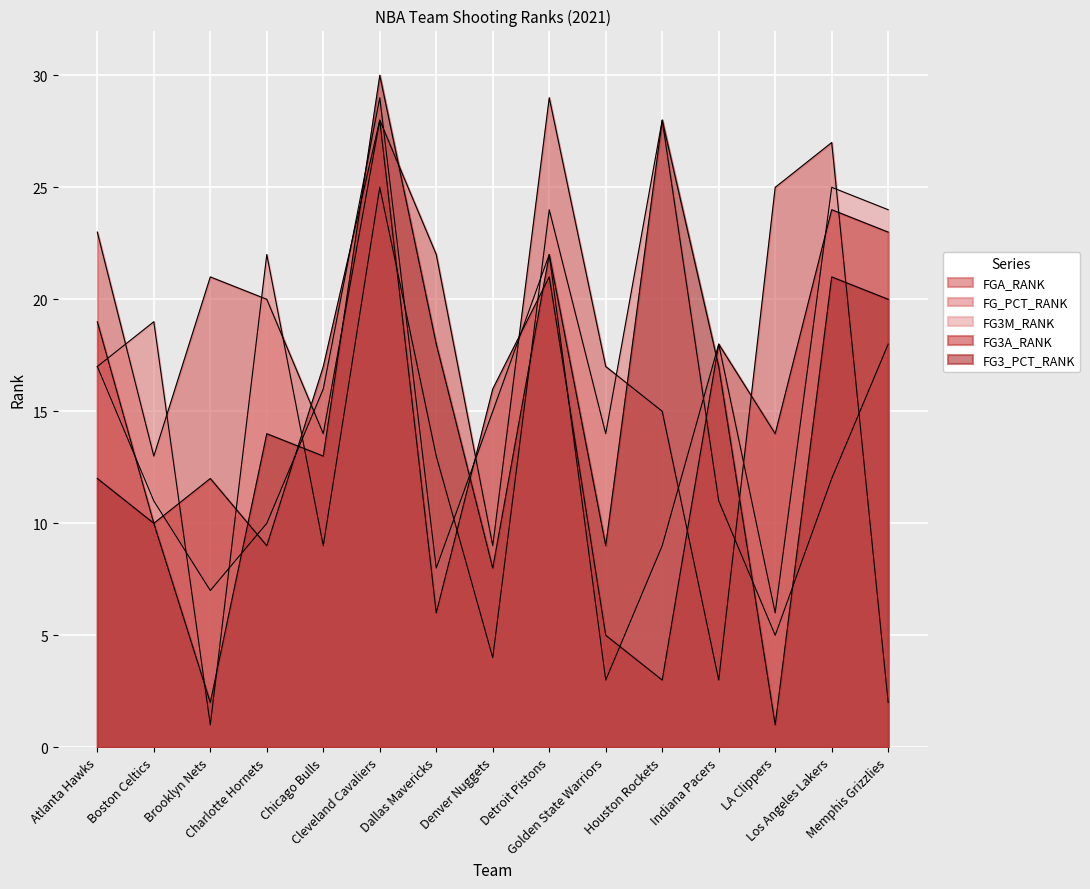

What is the difference between the highest and lowest values at Denver Nuggets?

12